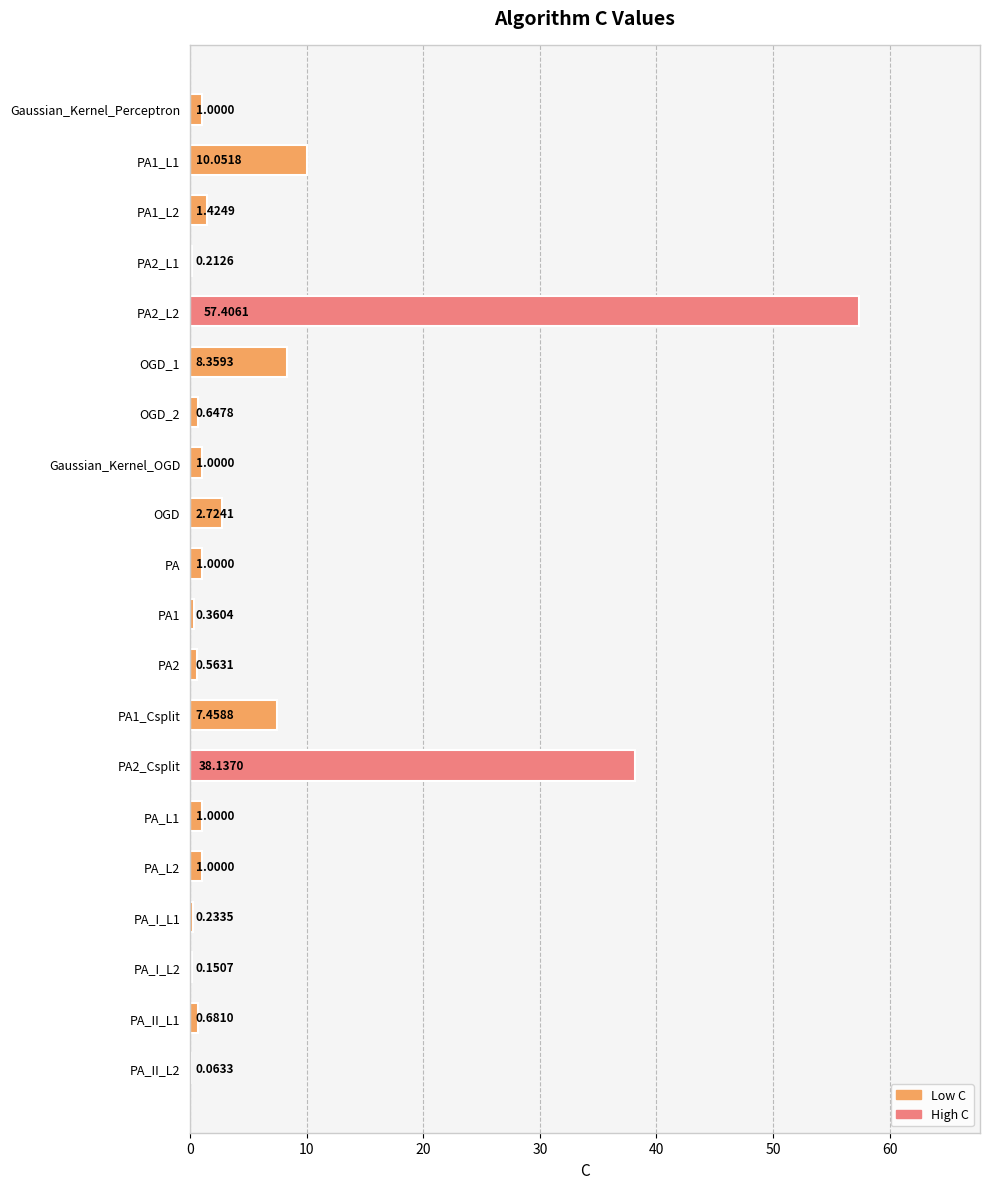

Which has a higher value, Gaussian_Kernel_Perceptron or PA2_Csplit?

PA2_Csplit